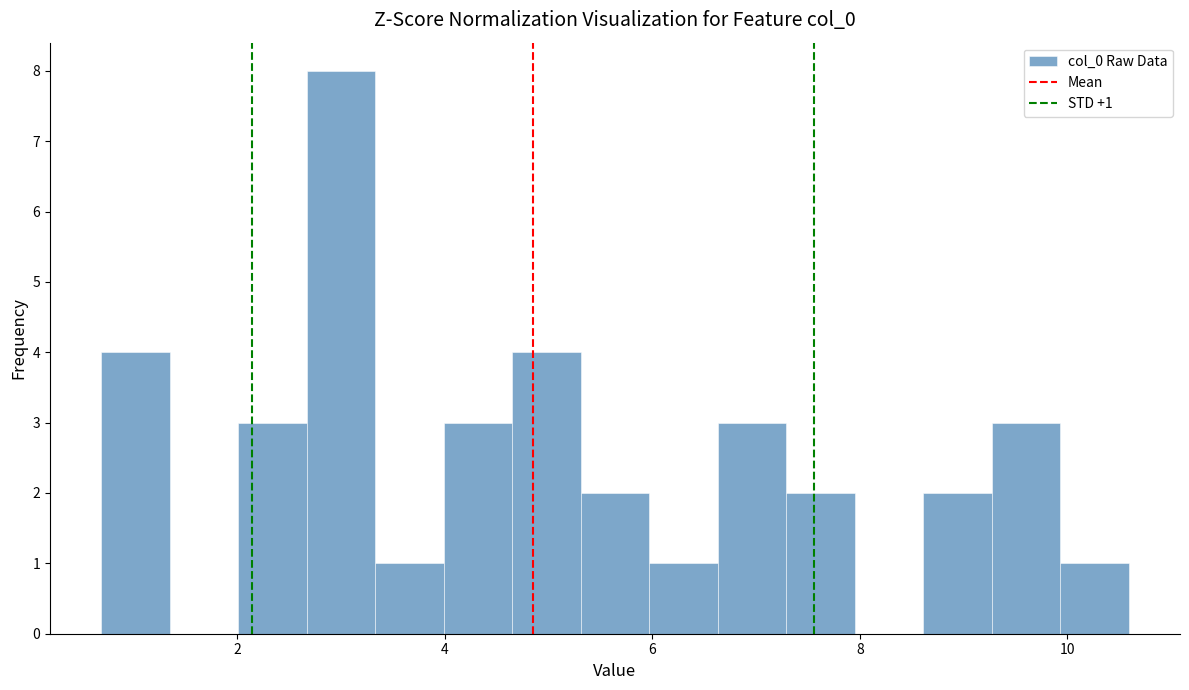

Read against the x-axis, roughly where is the centre of the tallest bar?

3.0